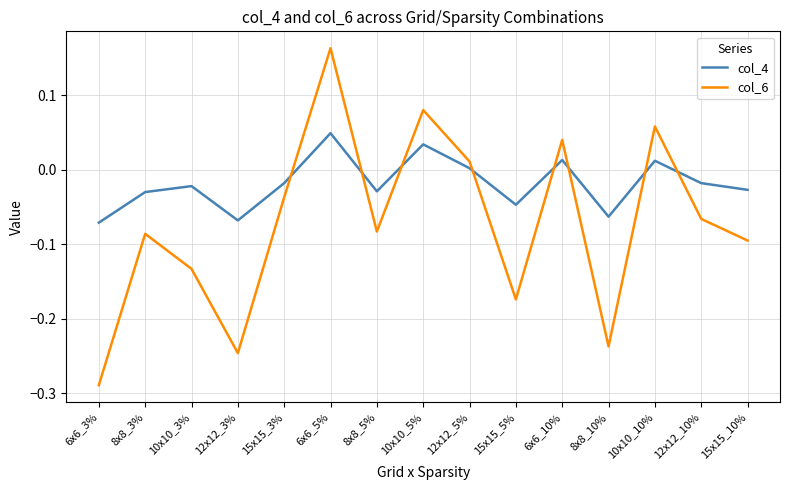

What position from the left is 6x6_5%?

6